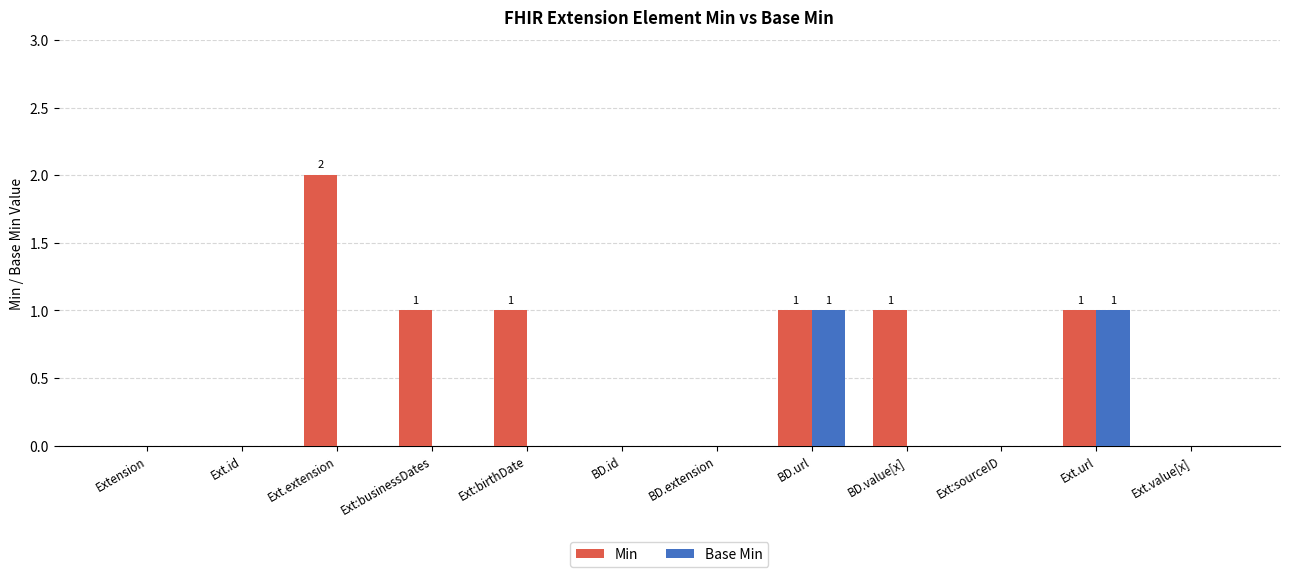

What is the highest value of the Min series?

2